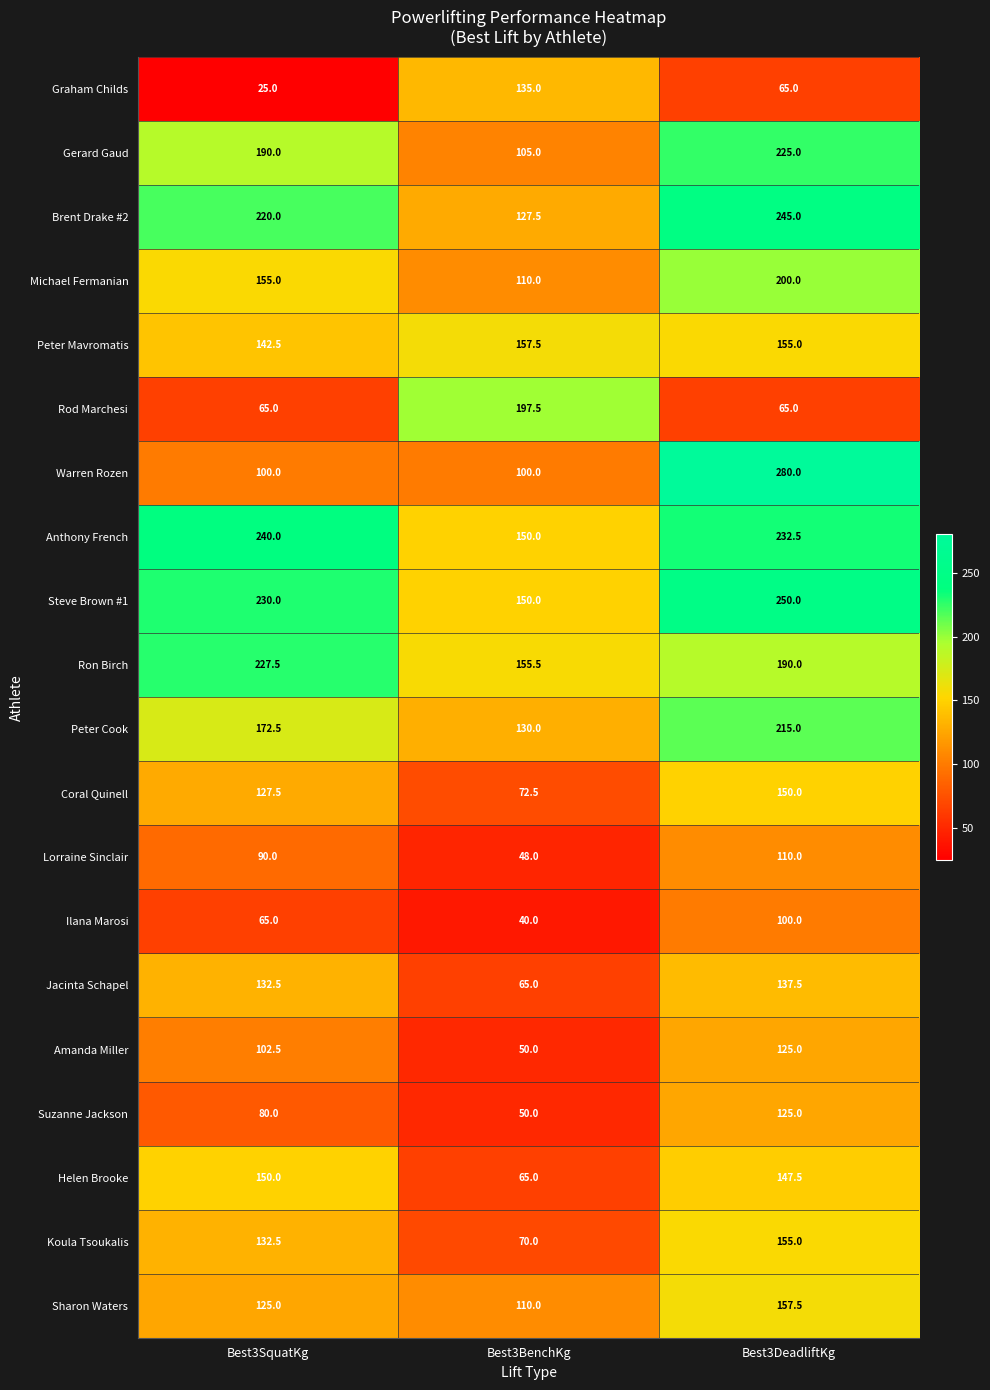

At how many categories does at least one series exceed 227?

2